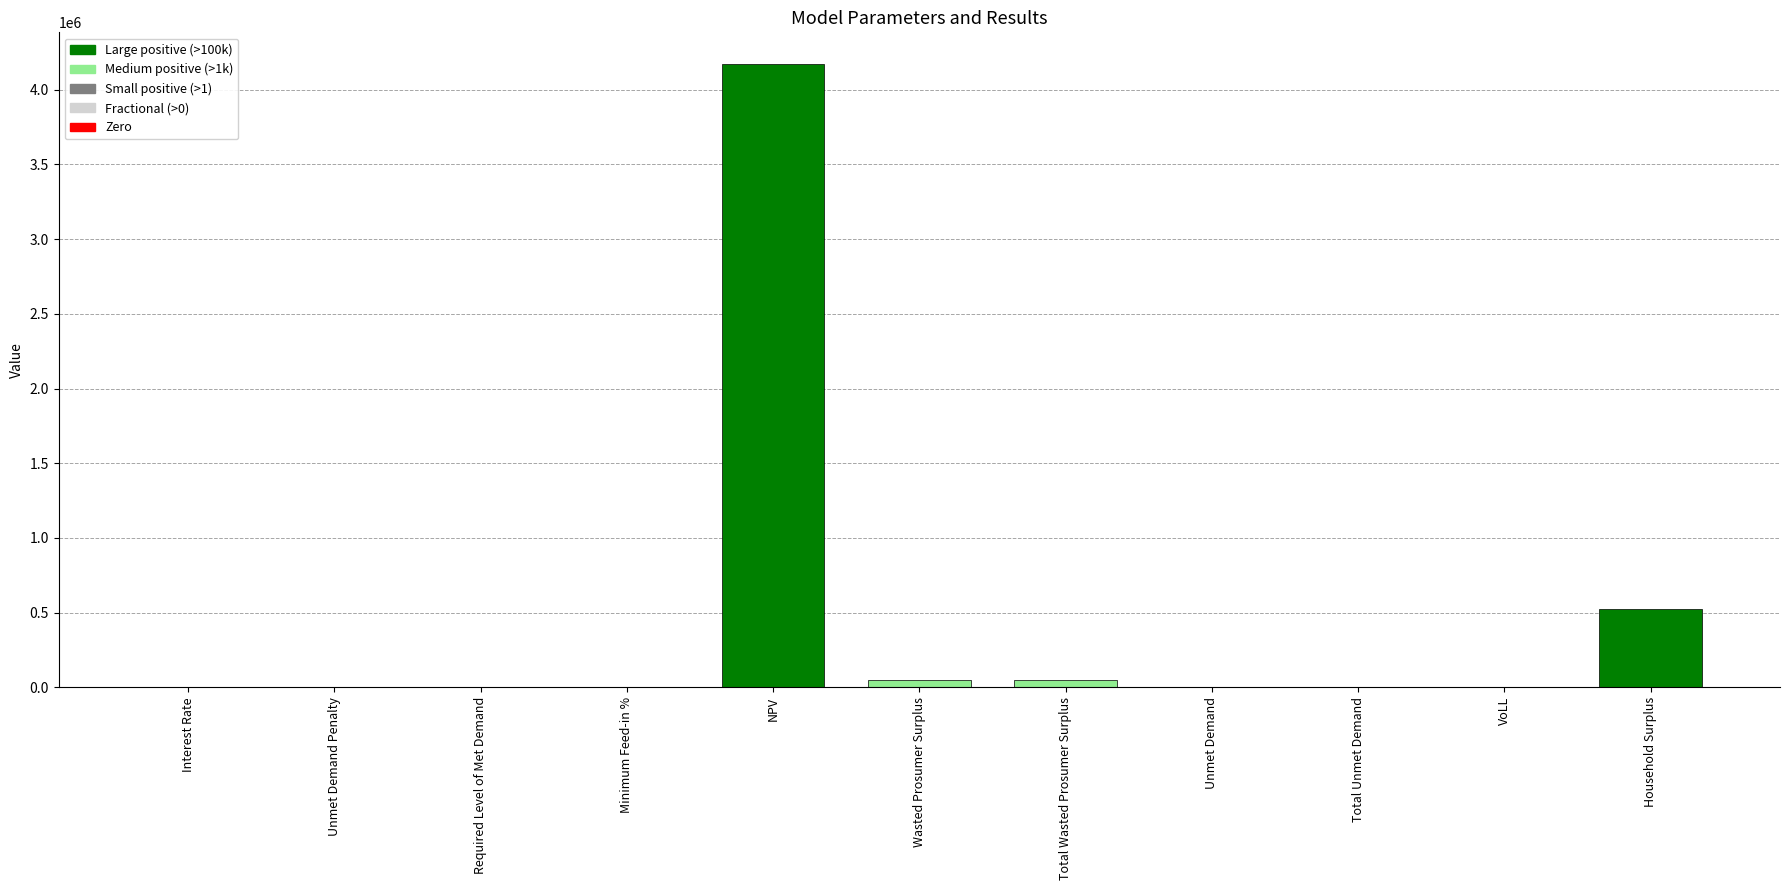

How many distinct data groups are displayed?

1